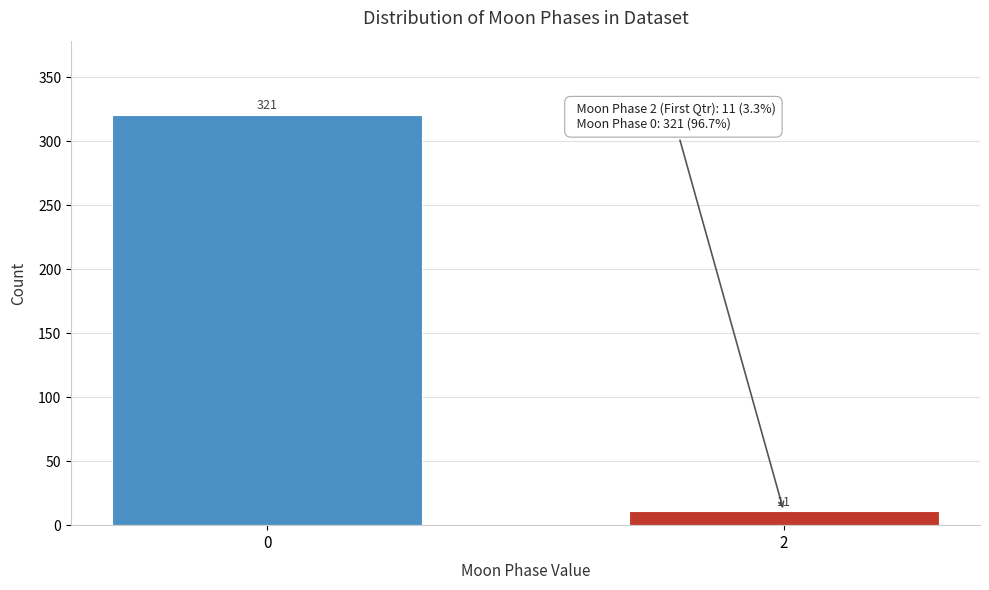

Reading left to right, list all the values displayed in this chart.

0=321	2=11